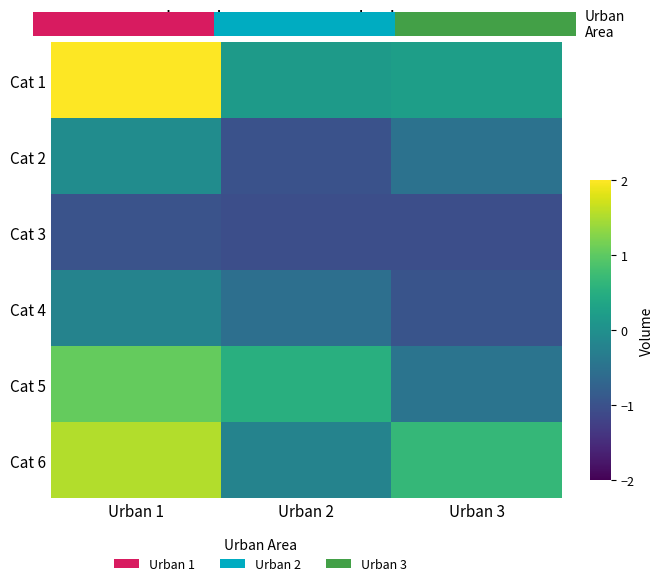

Count the Cat 6 values in the range 0 to 1.

1